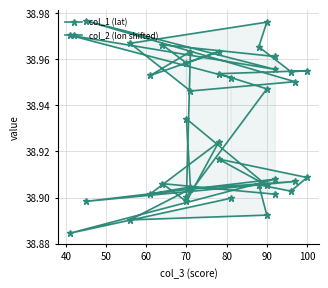

Does the chart display data point markers on the line(s)?

Yes